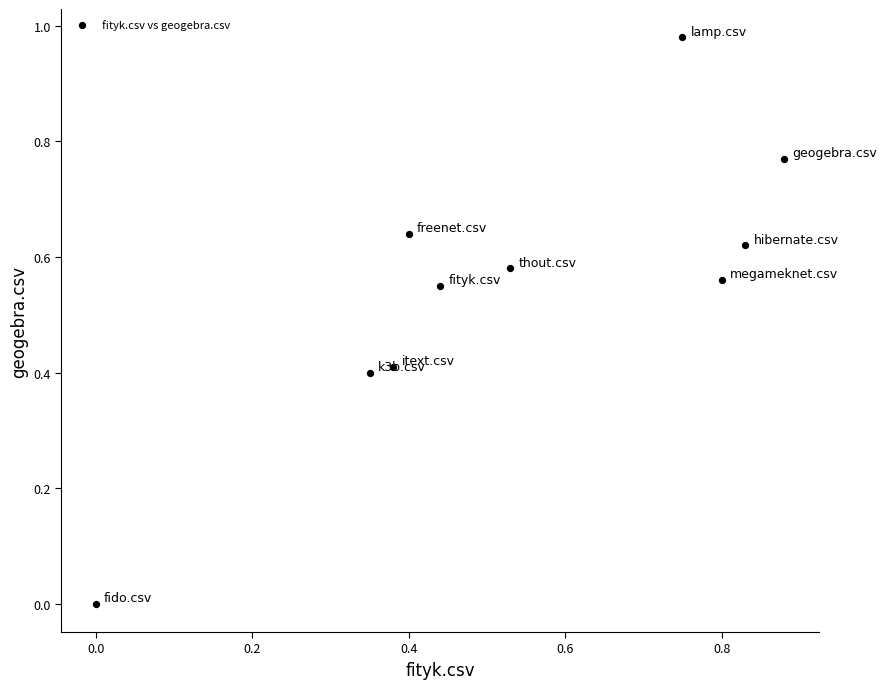

What is the average X value?

0.5